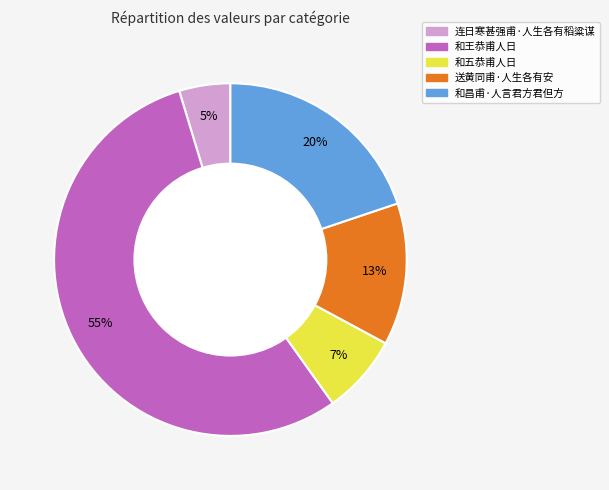

Which has a higher value, 和王恭甫人日 or 连日寒甚强甫·人生各有稻粱谋?

和王恭甫人日